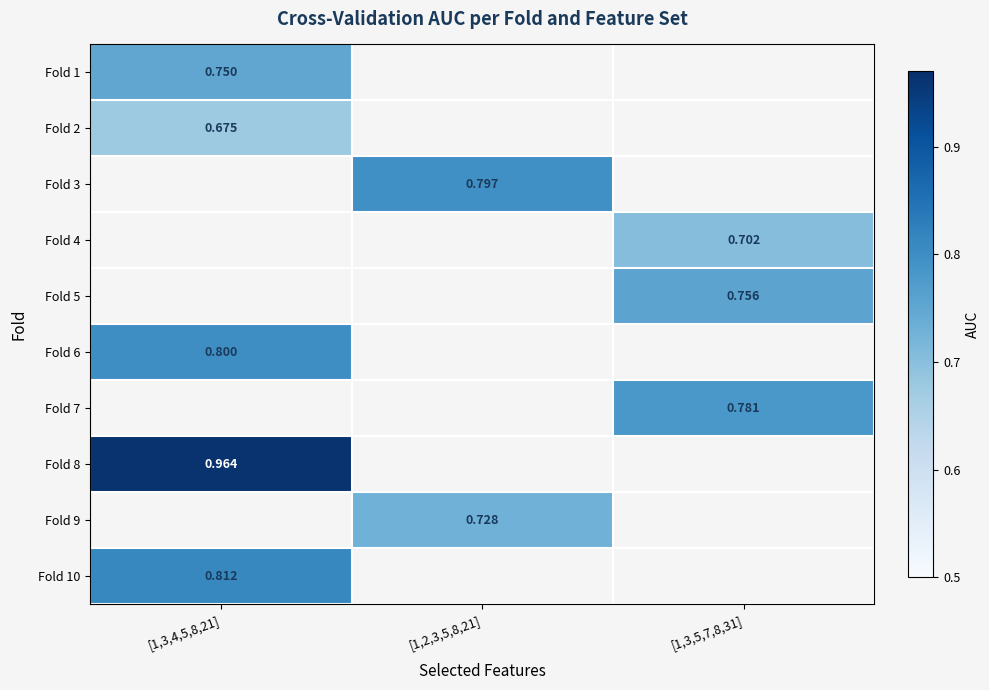

At how many categories does at least one series exceed 0?

3